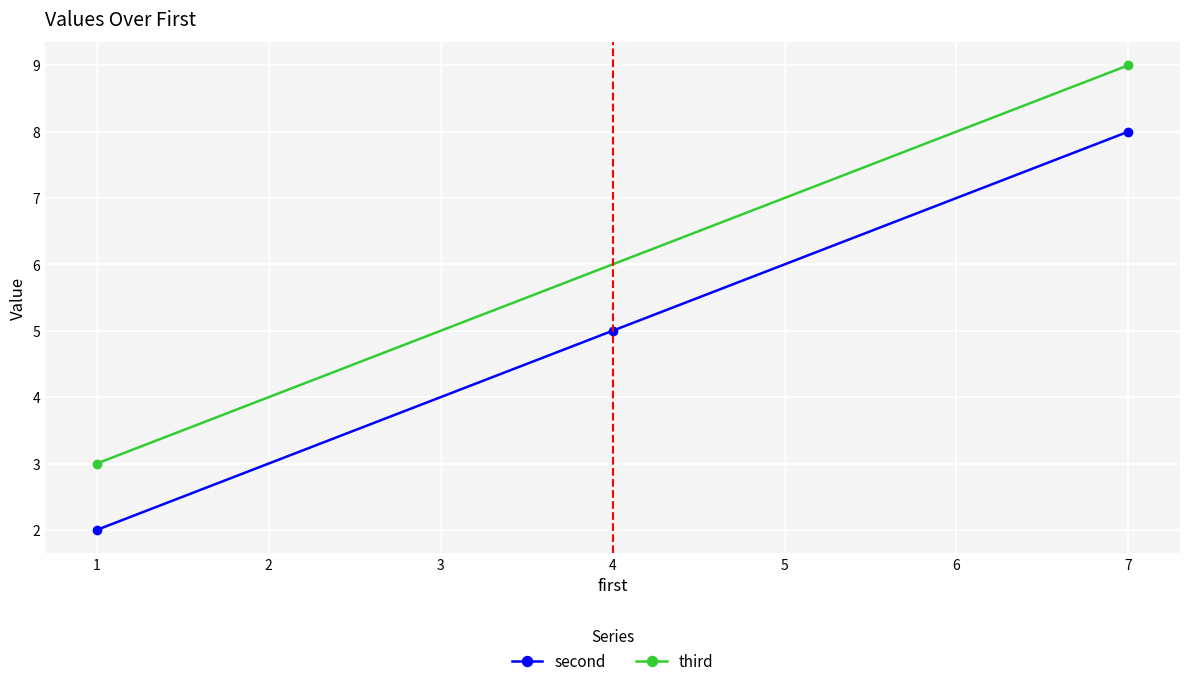

Rank the categories by value from highest to lowest.

7, 4, 1